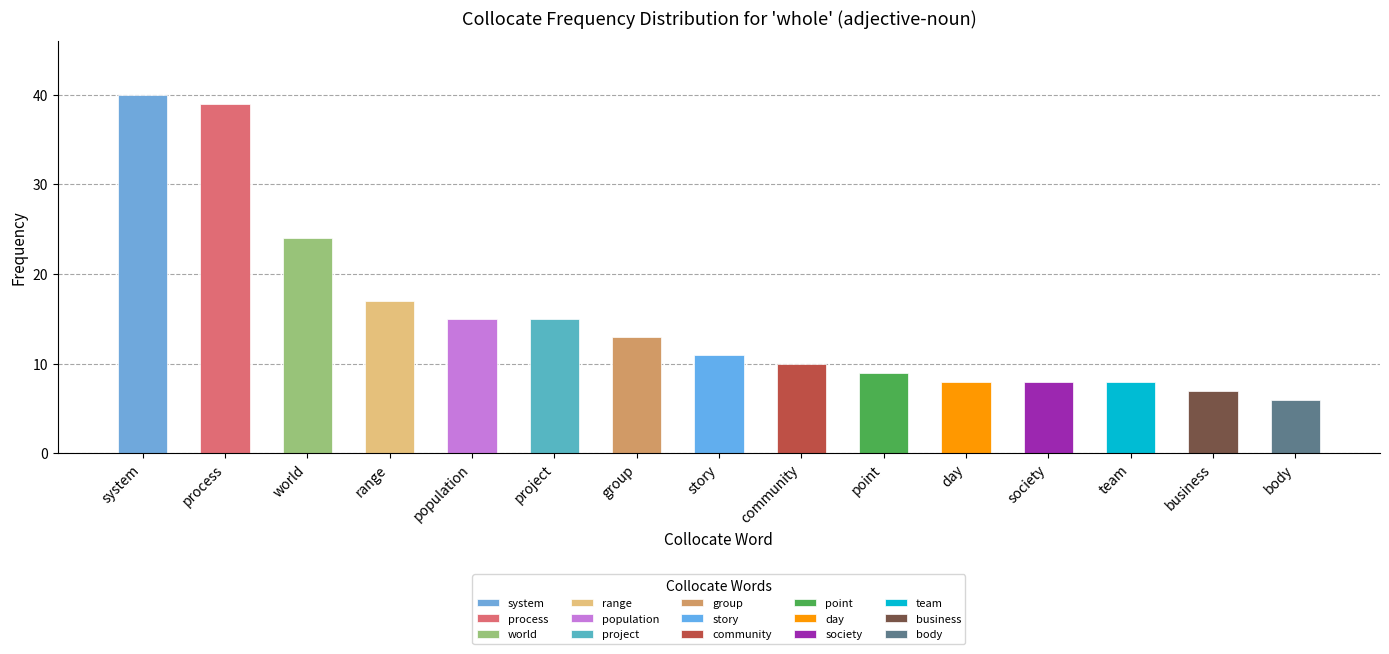

What value does the data have at day, to the nearest 10?

10